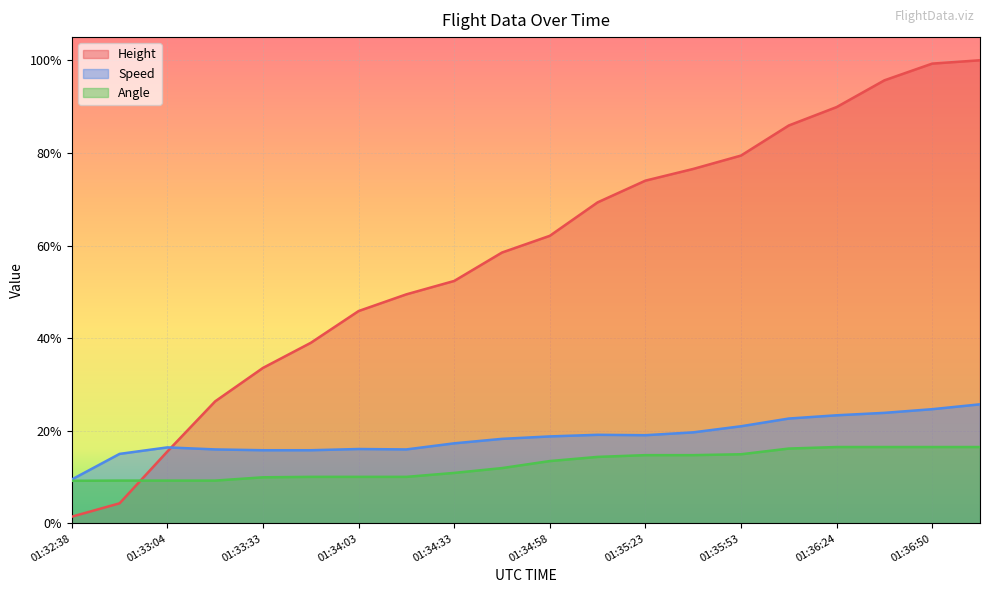

What are all the series names shown in the legend?

Height, Speed, Angle